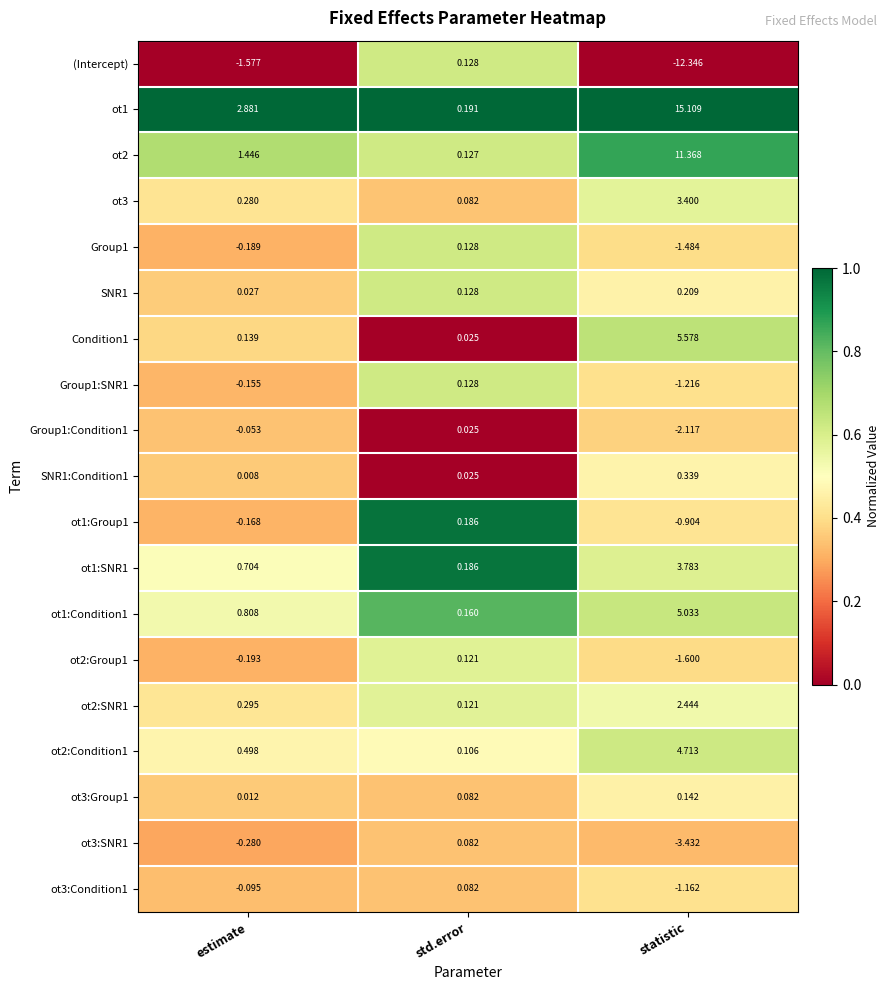

Is the value of ot3:Condition1 at estimate greater than the value of ot1:Condition1 at std.error?

No